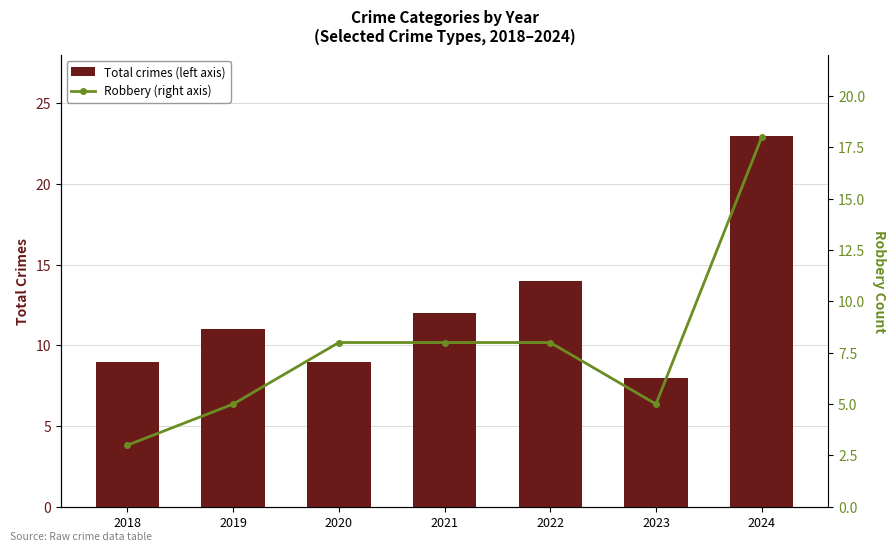

Reading right to left, list all the values displayed in this chart.

Total crimes (left axis): 2024=23	2023=8	2022=14	2021=12	2020=9	2019=11	2018=9
Robbery (right axis): 2024=18	2023=5	2022=8	2021=8	2020=8	2019=5	2018=3